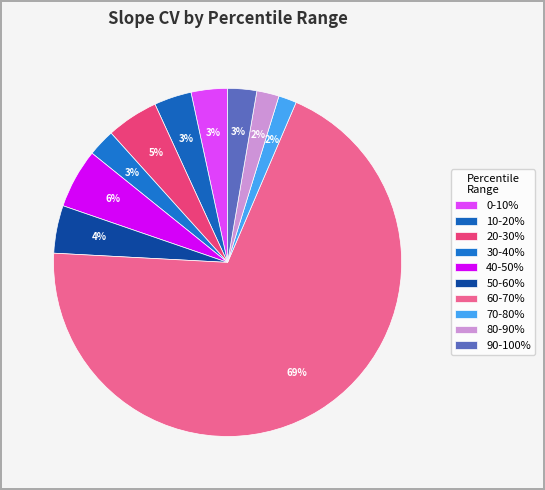

Count the number of slices in the pie.

10